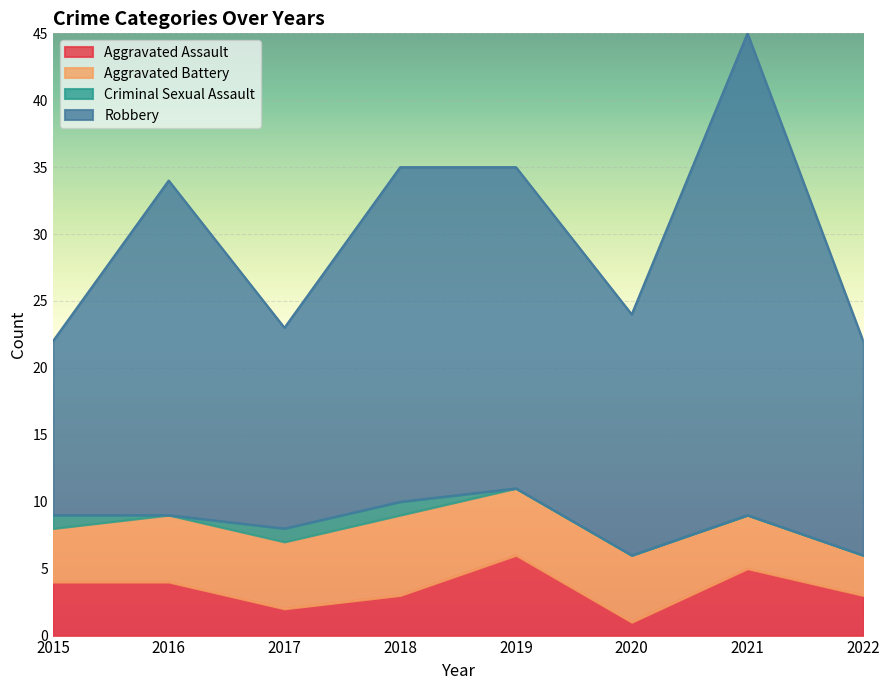

At which category does the chart reach its peak across all series?

2021